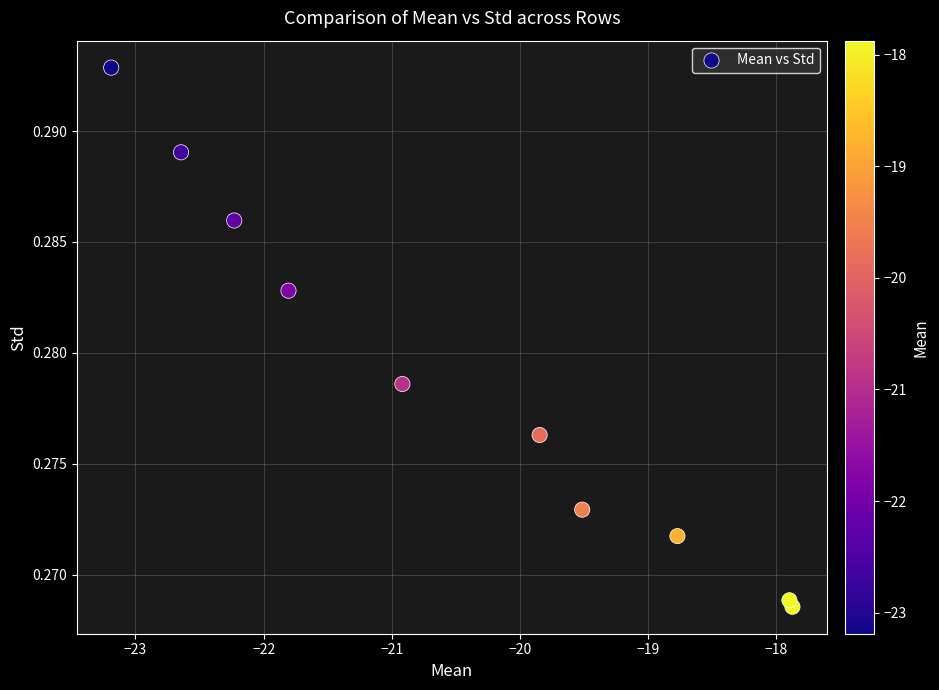

What is the average X value?

-20.5